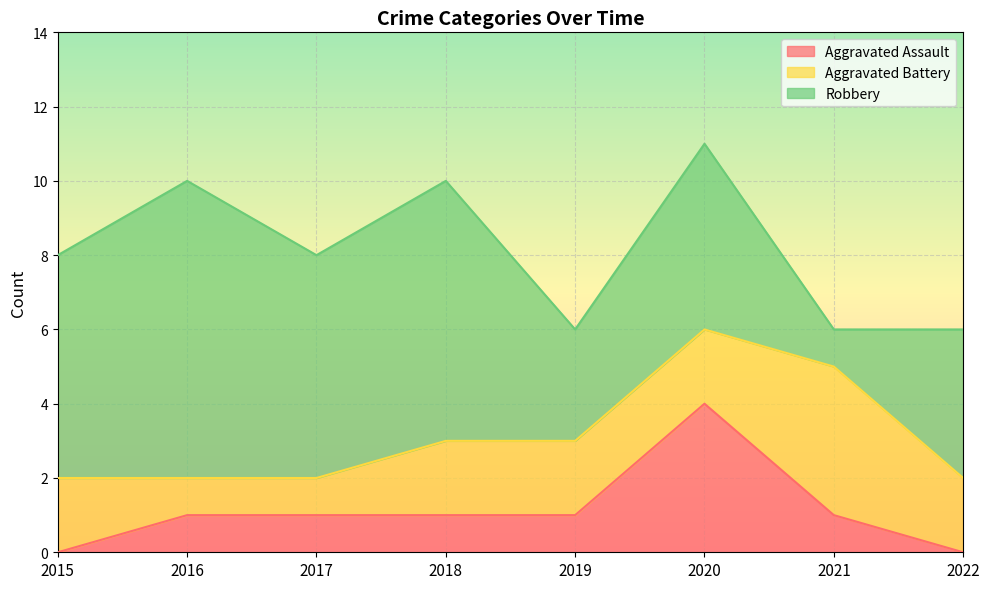

True or false: Robbery and Aggravated Assault cross at least once.

False